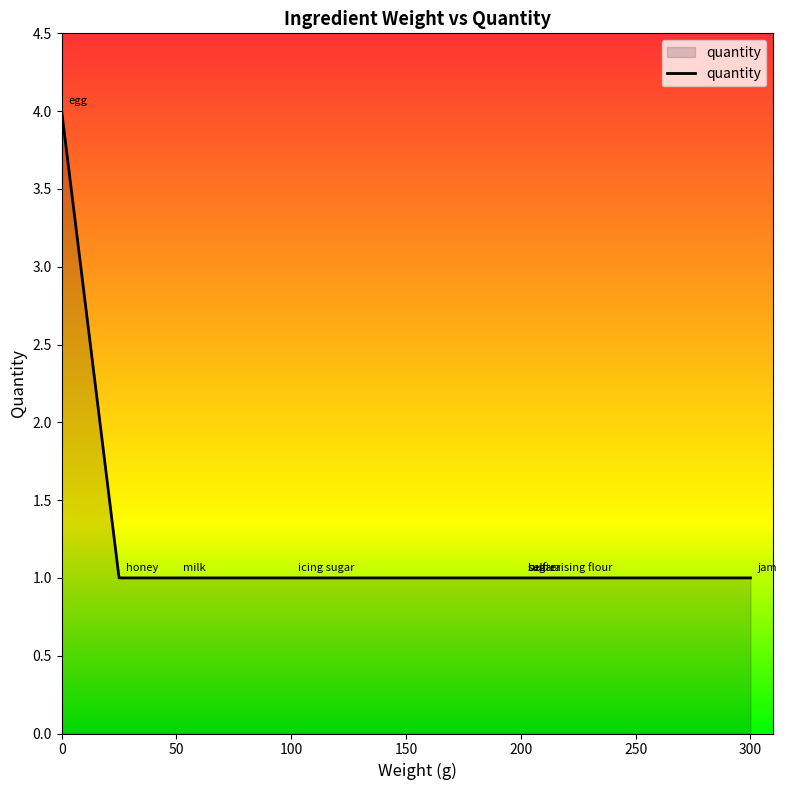

True or false: there are more than 0 points higher than both neighbors.

False